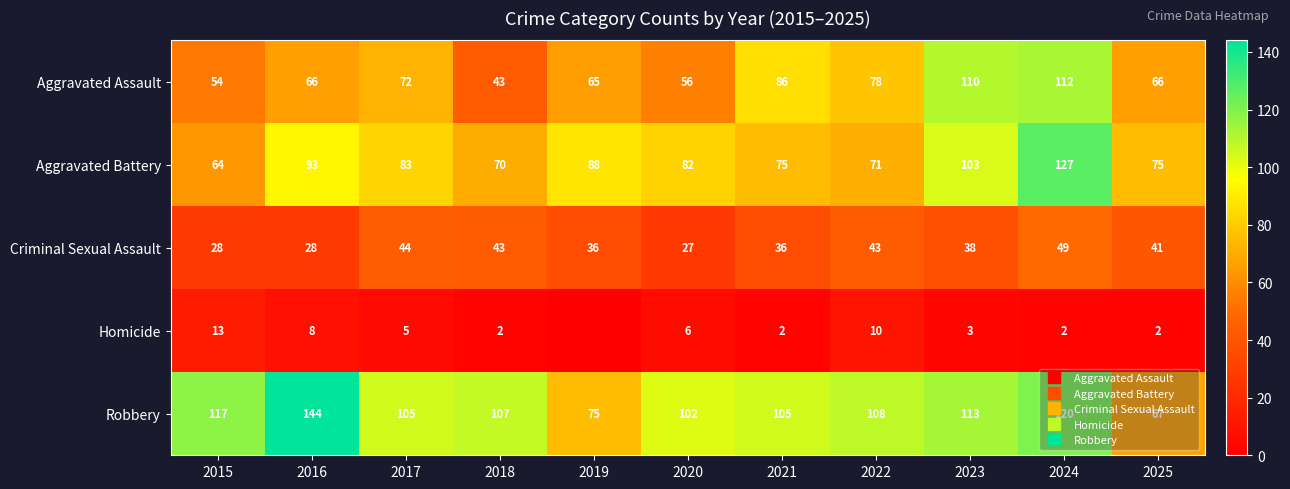

Is it true that Homicide equals 0 at 2024?

False